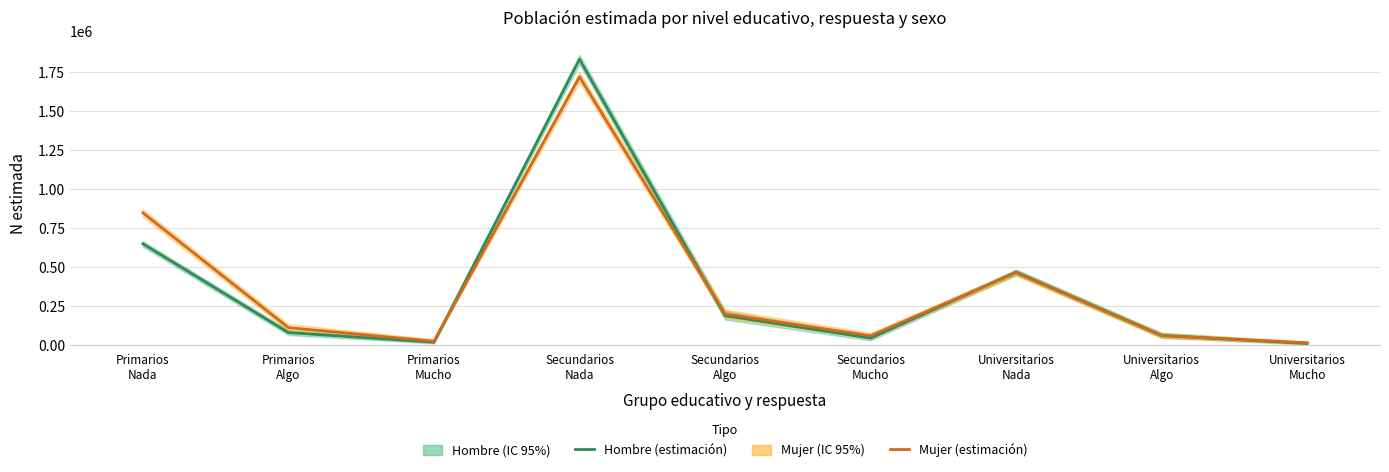

Is it true that Mujer (estimación) equals 1719446 at Secundarios
Nada?

True